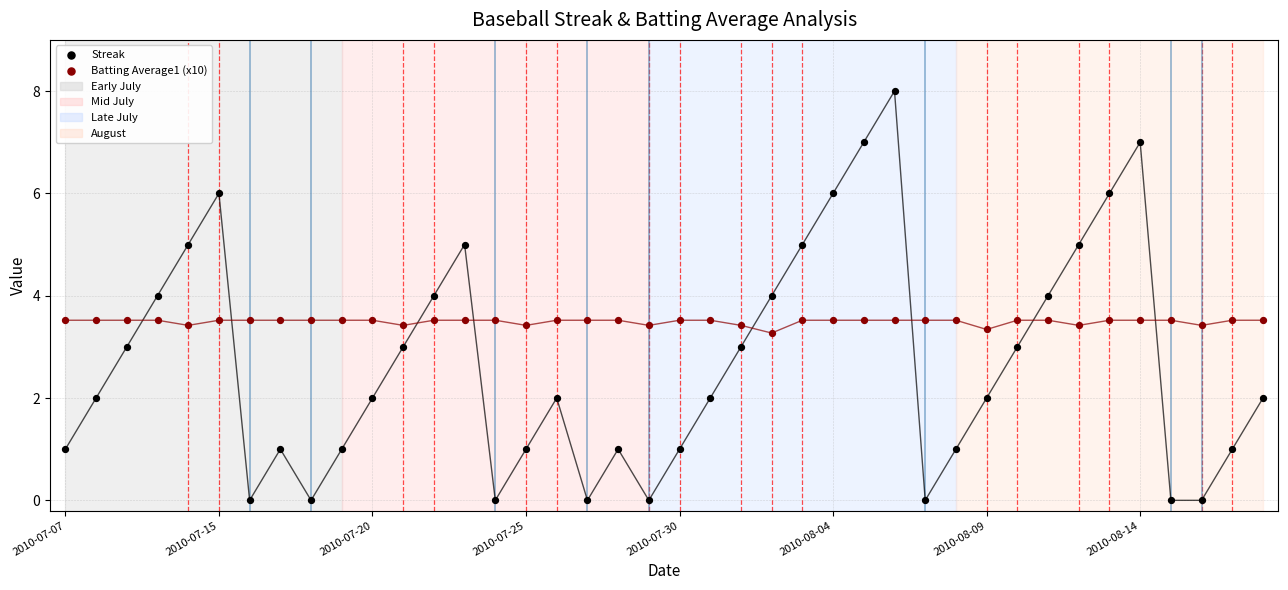

Which series contains the highest Y value?

Streak